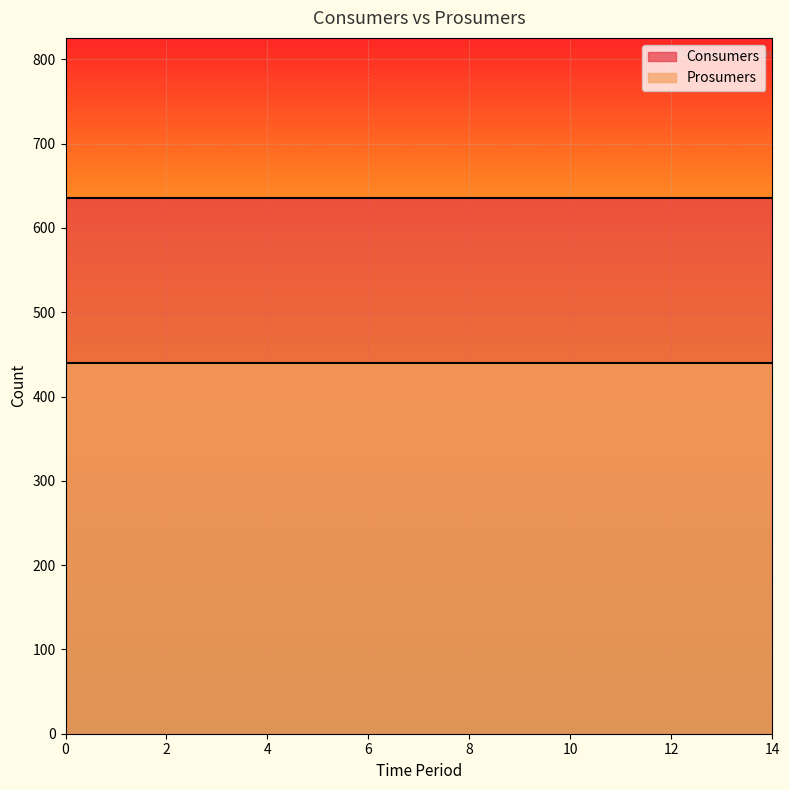

Which series has the widest spread of values?

Consumers